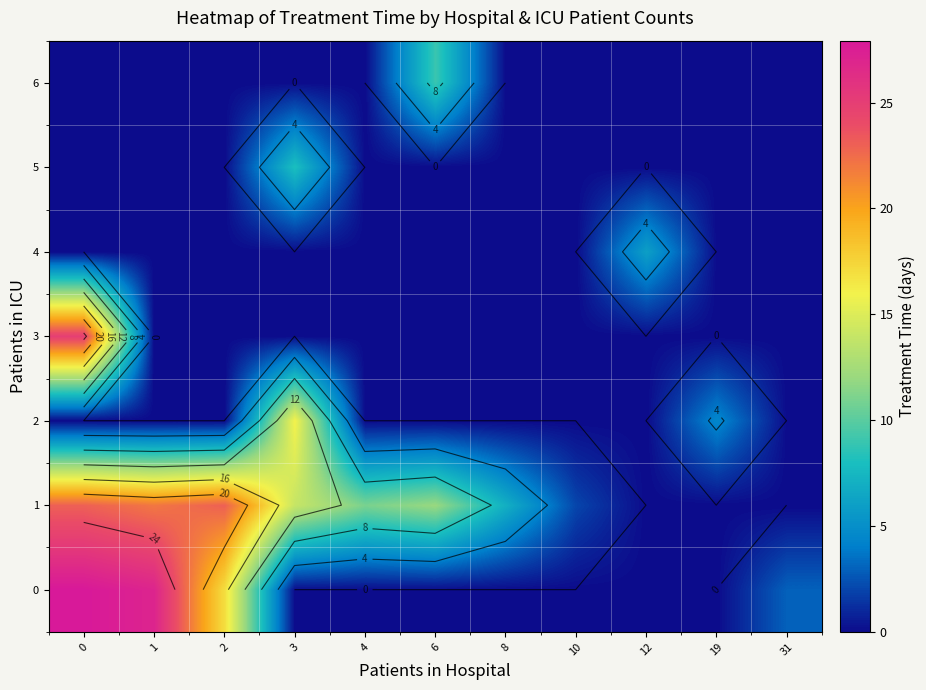

At how many categories does at least one series exceed 9?

6